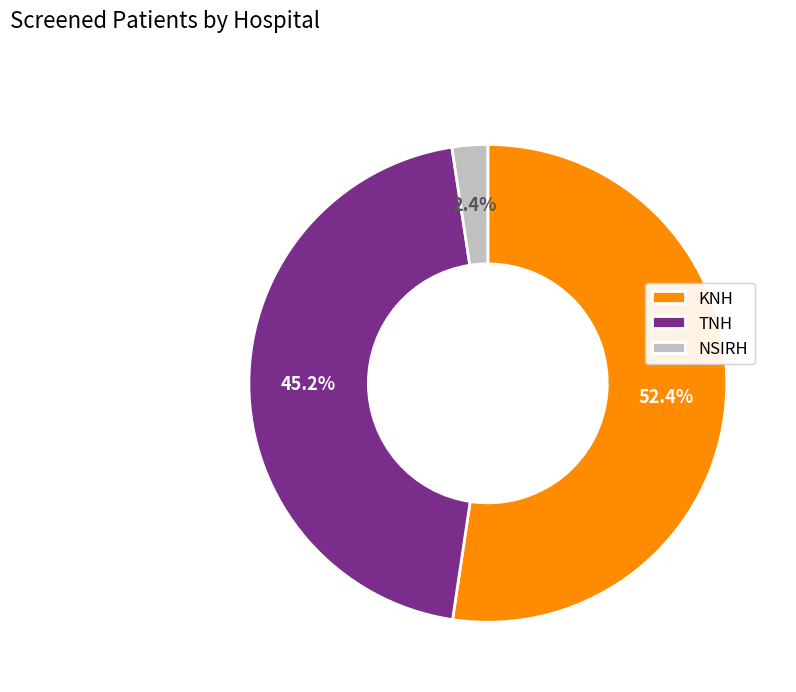

What is the ratio of the value at TNH to the value at NSIRH?

18.8